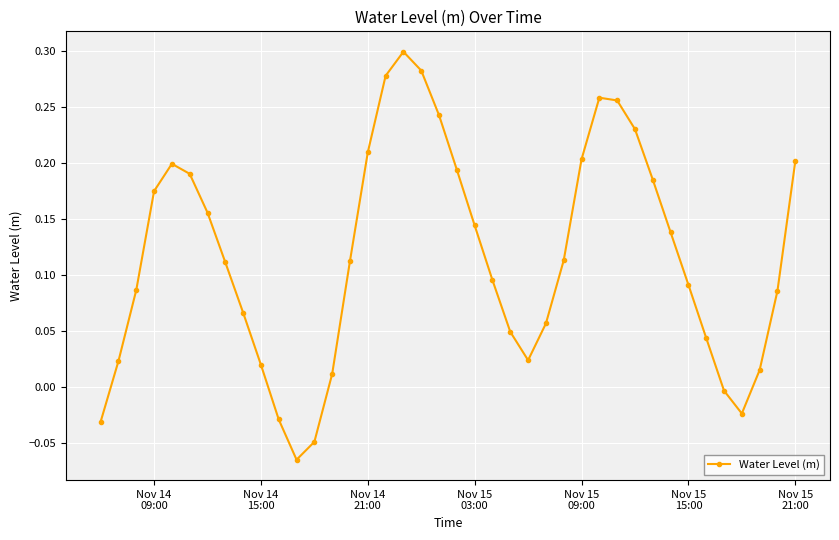

How many interior local peaks (higher than both neighbors) does the data have?

3